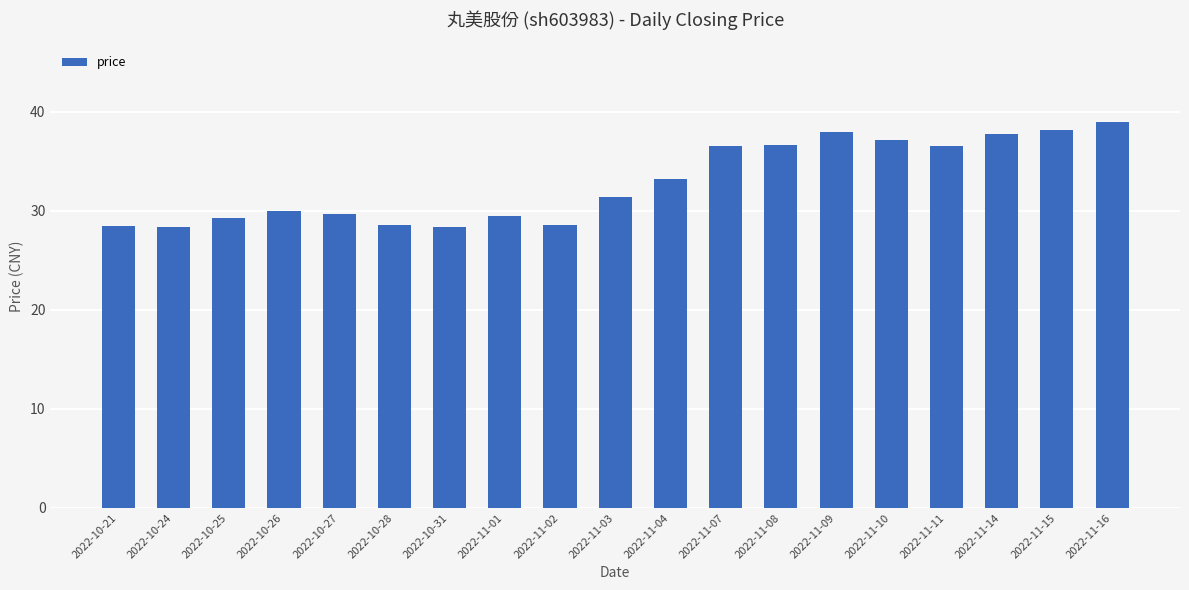

Which has a higher value, 2022-10-27 or 2022-11-11?

2022-11-11